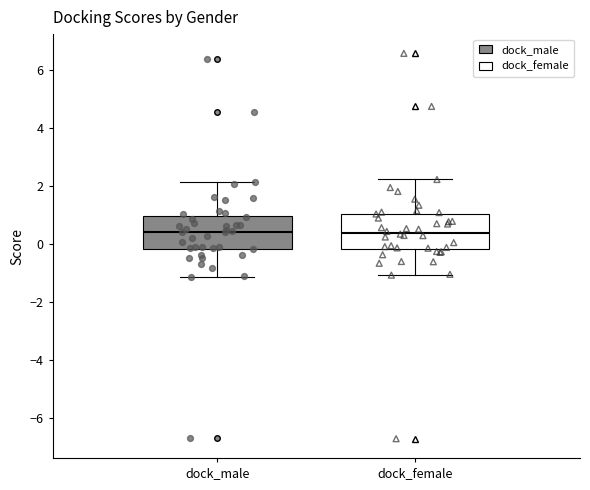

Where is the upper edge of the box for dock_male on the y-axis? The values are not printed on the chart, so give them approximately, as read against the axis.

1.0